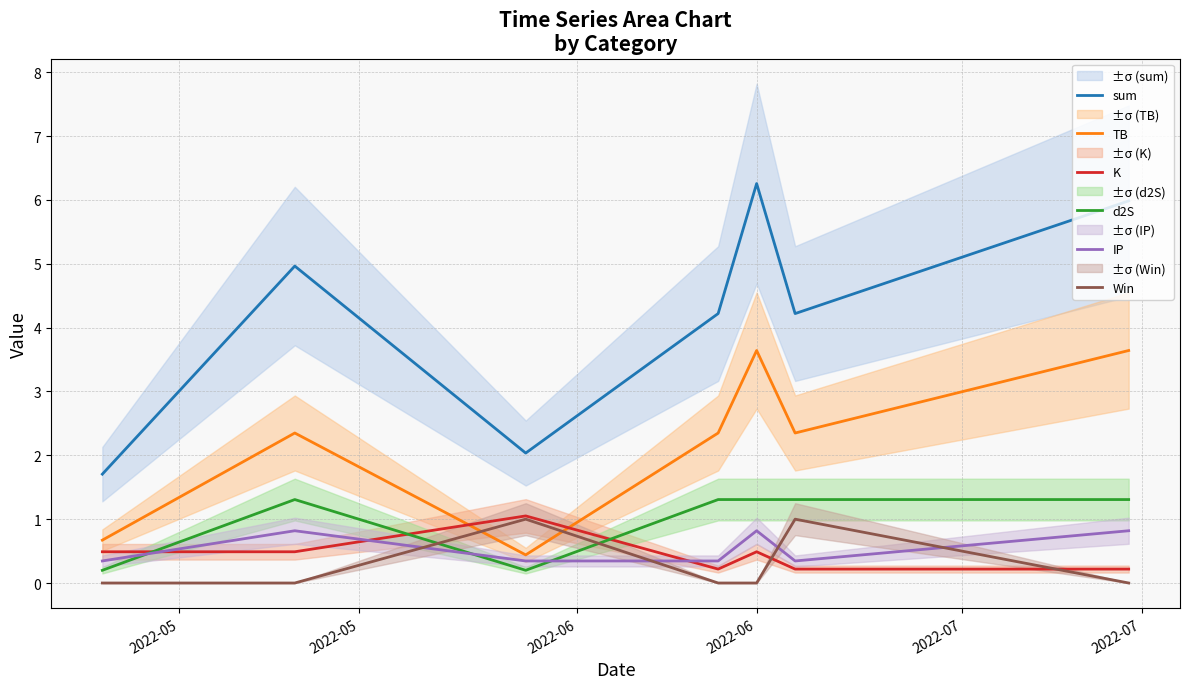

True or false: TB and sum cross at least once.

False